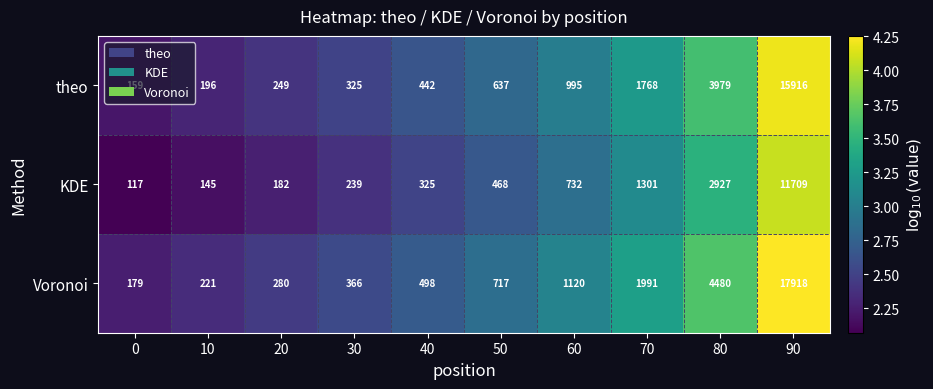

Which series has the largest range (max minus min)?

Voronoi